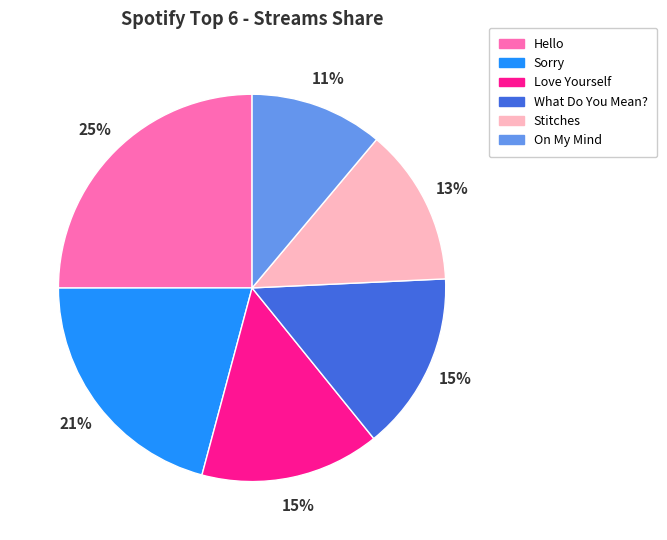

Is it true that Hello is 25% of the pie?

True